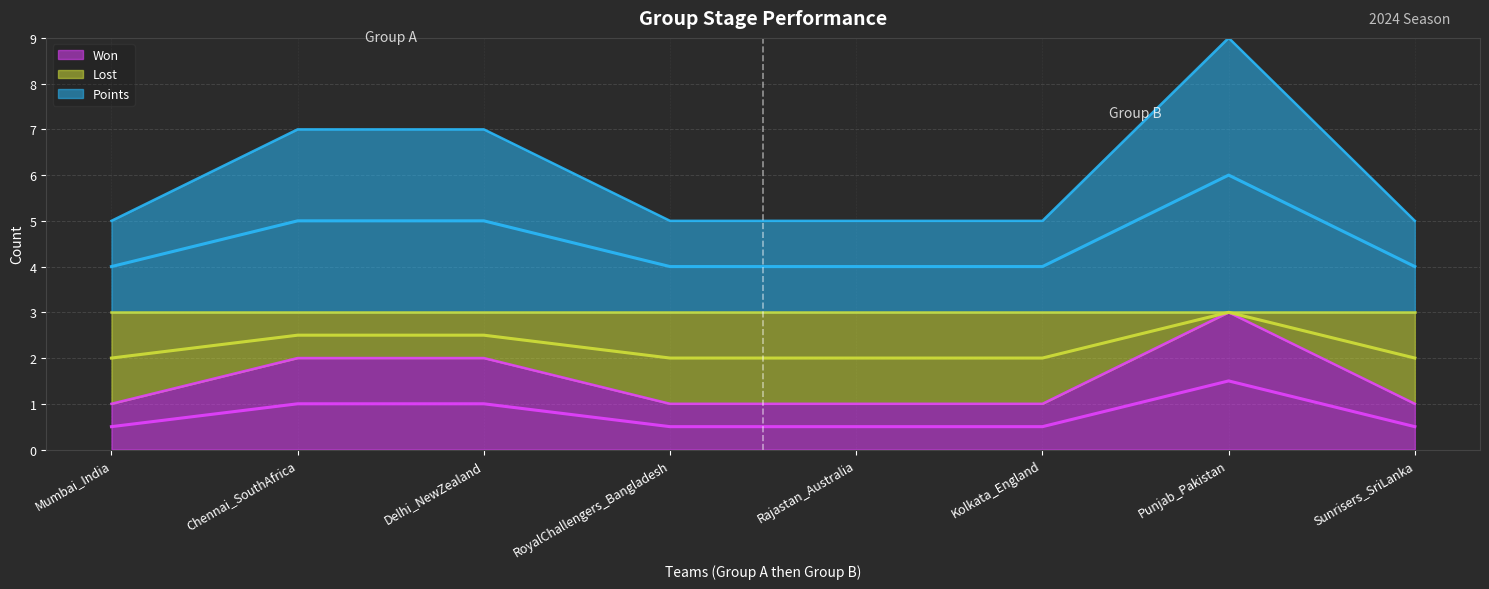

True or false: Lost has a value of 5.0 at Sunrisers_SriLanka.

True